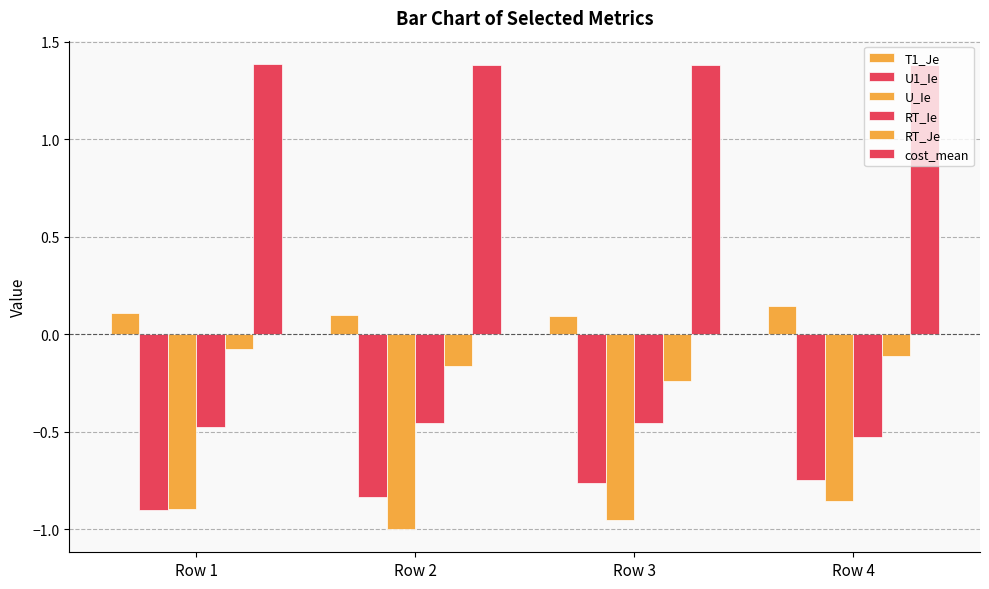

The value of U_Ie at Row 2 is -1.0. True or false?

True